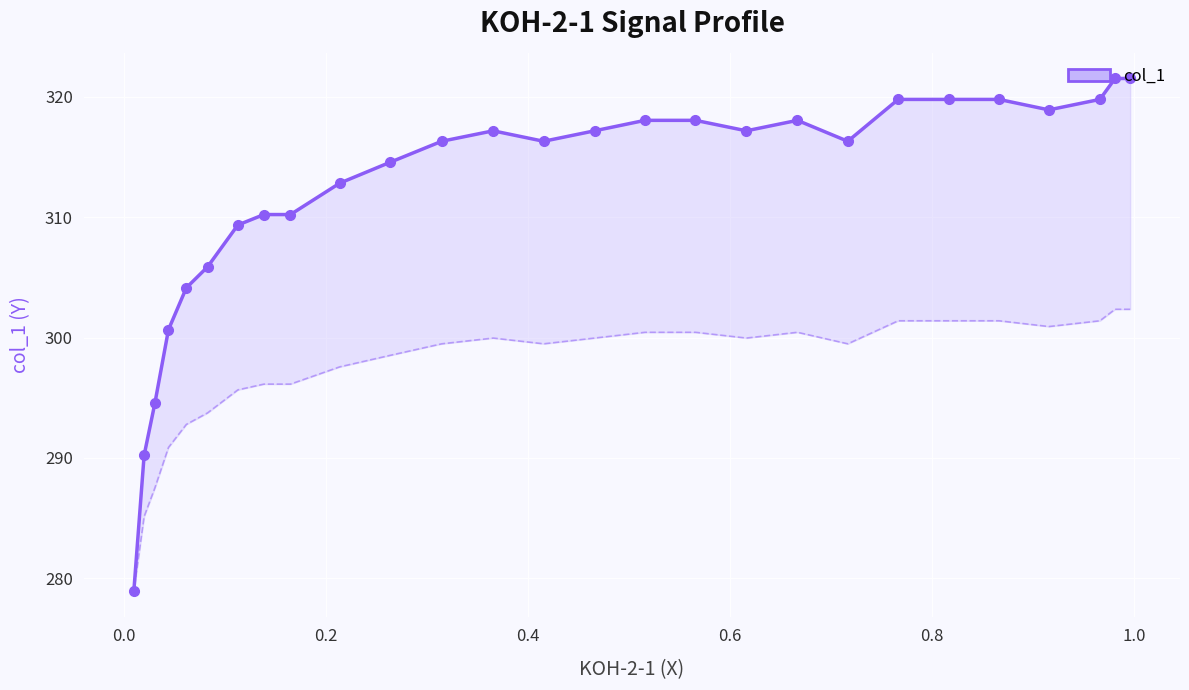

True or false: the data shows 158.2 at 1.2.

False